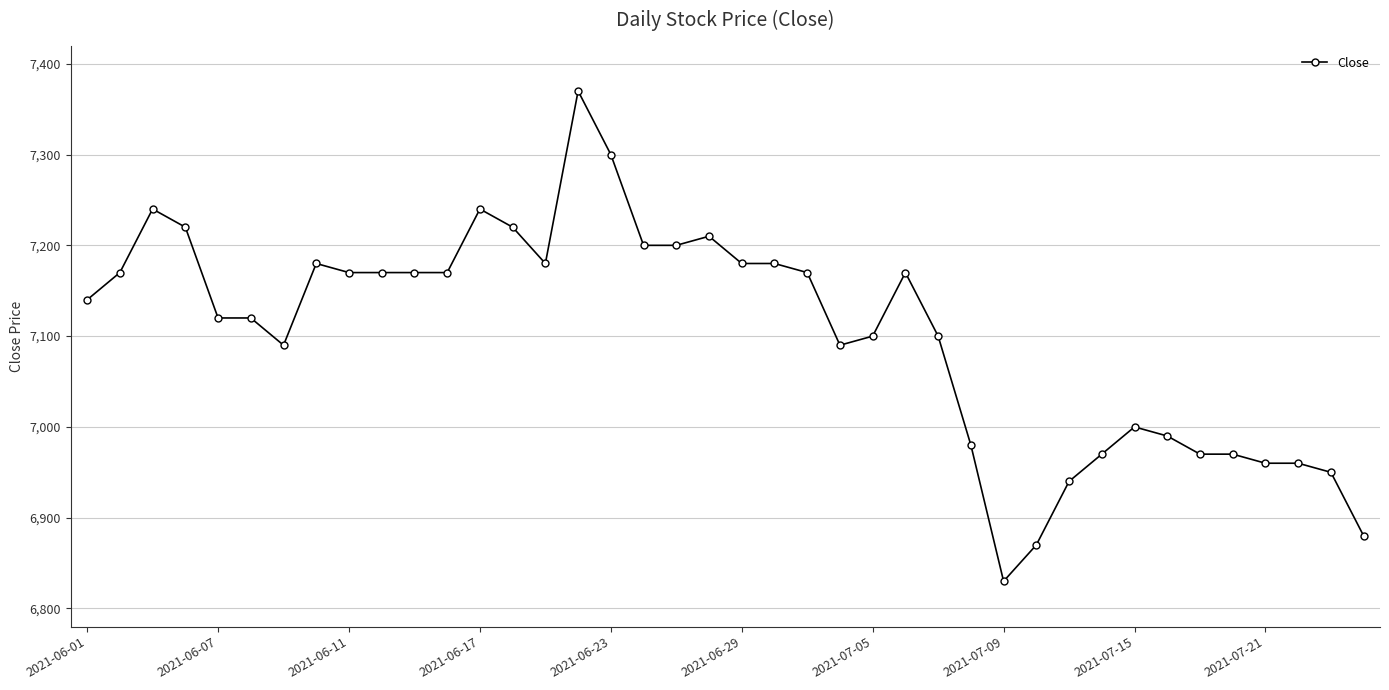

True or false: there are more than 0 points higher than both neighbors.

True